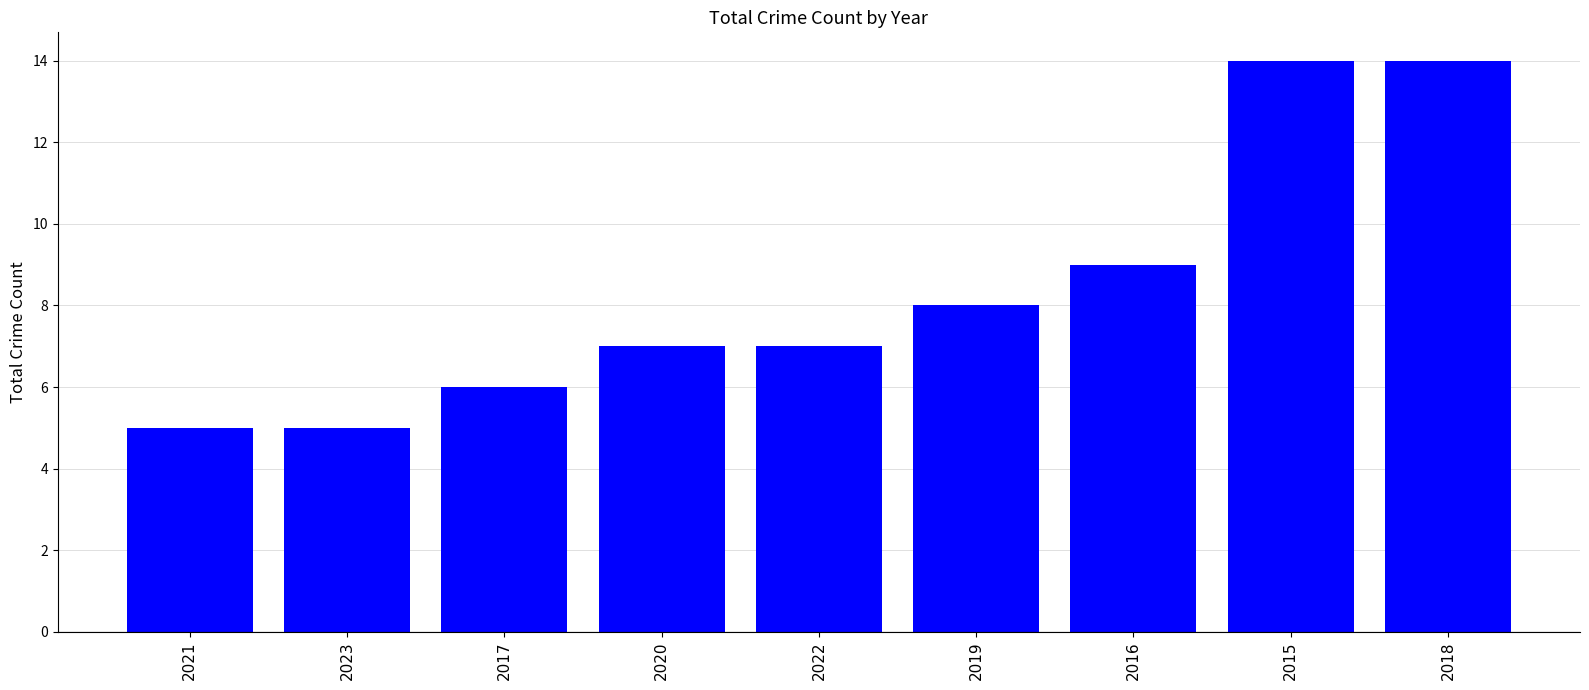

How many categories are shown in the chart?

9